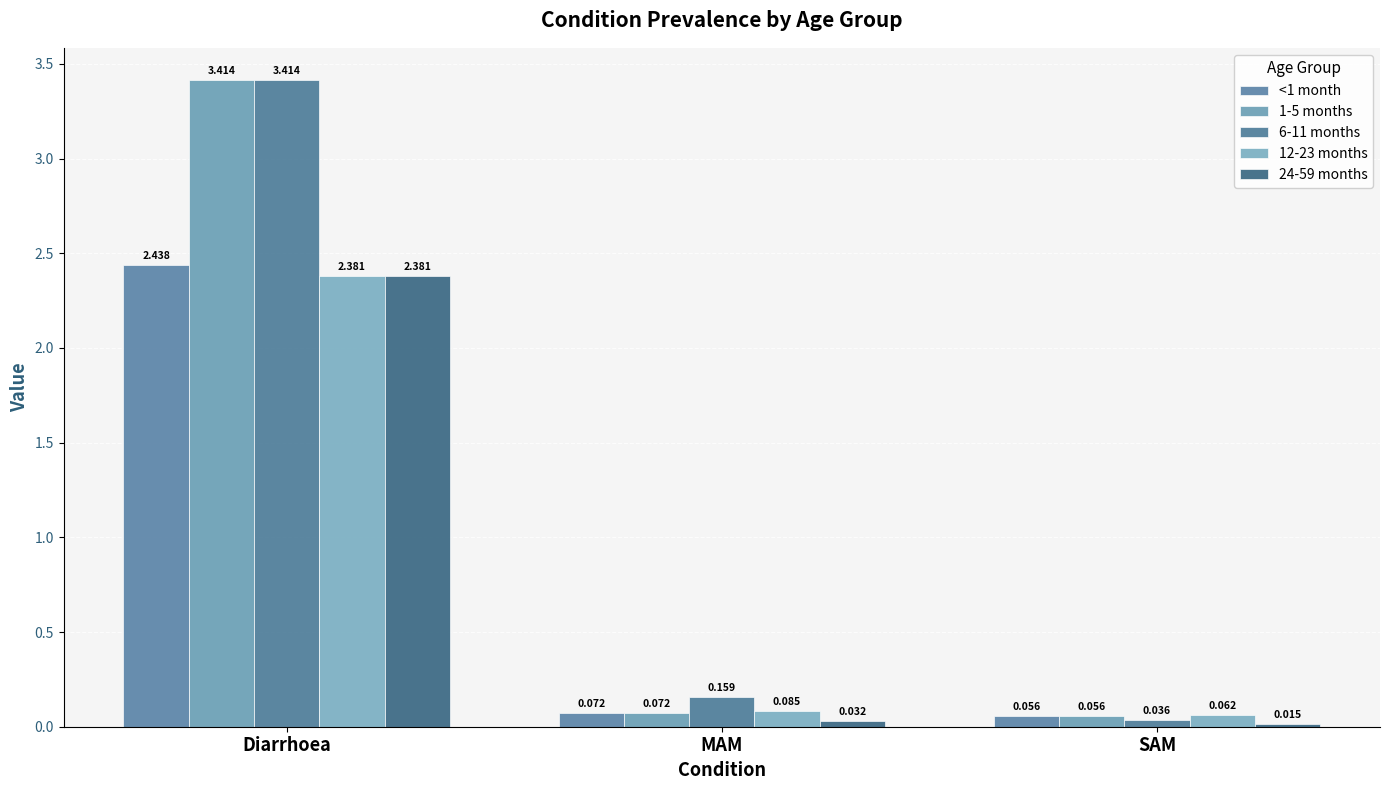

Reading right to left, what are all the values shown in this chart?

<1 month: 0.1	0.1	2.4
1-5 months: 0.1	0.1	3.4
6-11 months: 0.0	0.2	3.4
12-23 months: 0.1	0.1	2.4
24-59 months: 0.0	0.0	2.4